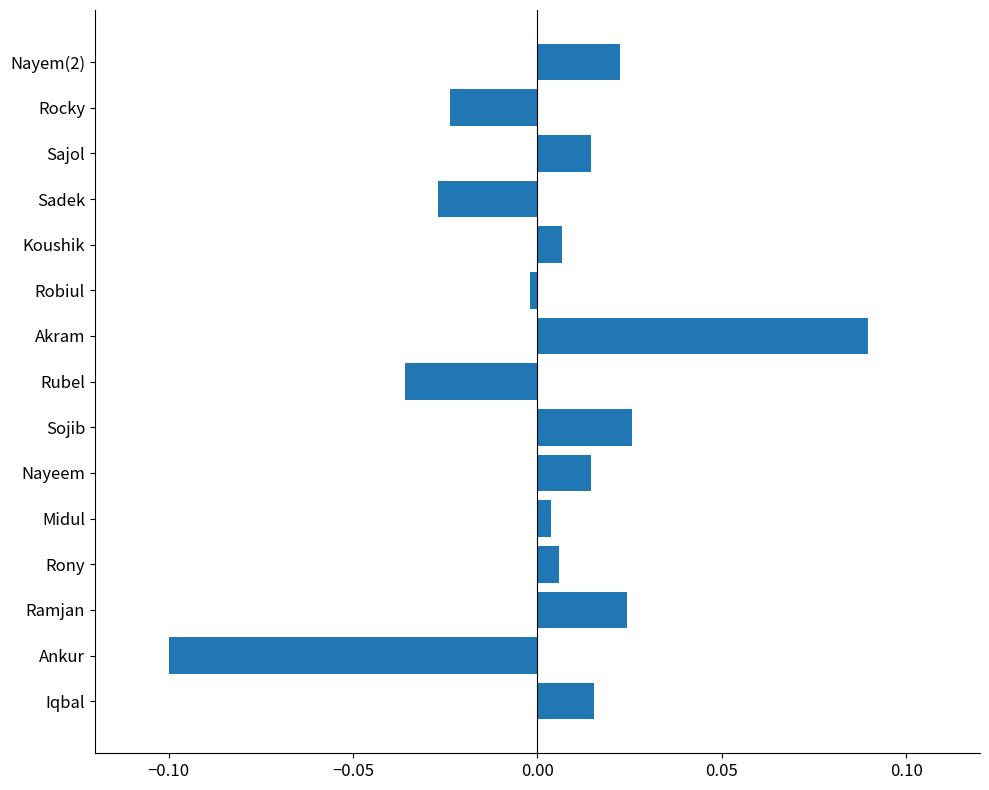

Which has a higher value, Midul or Rocky?

Midul